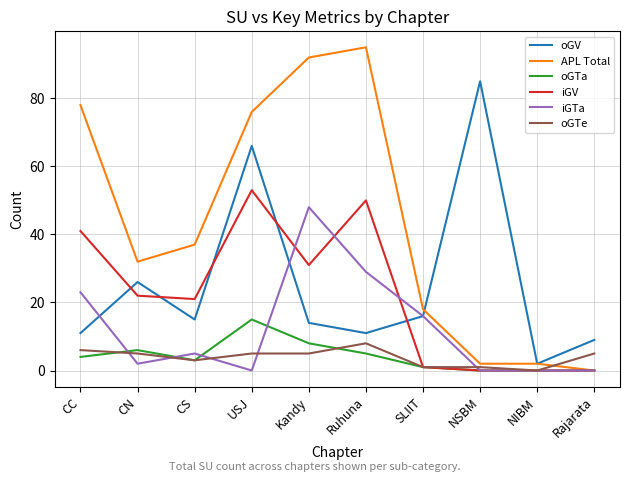

The value of iGV at CS is 21. True or false?

True